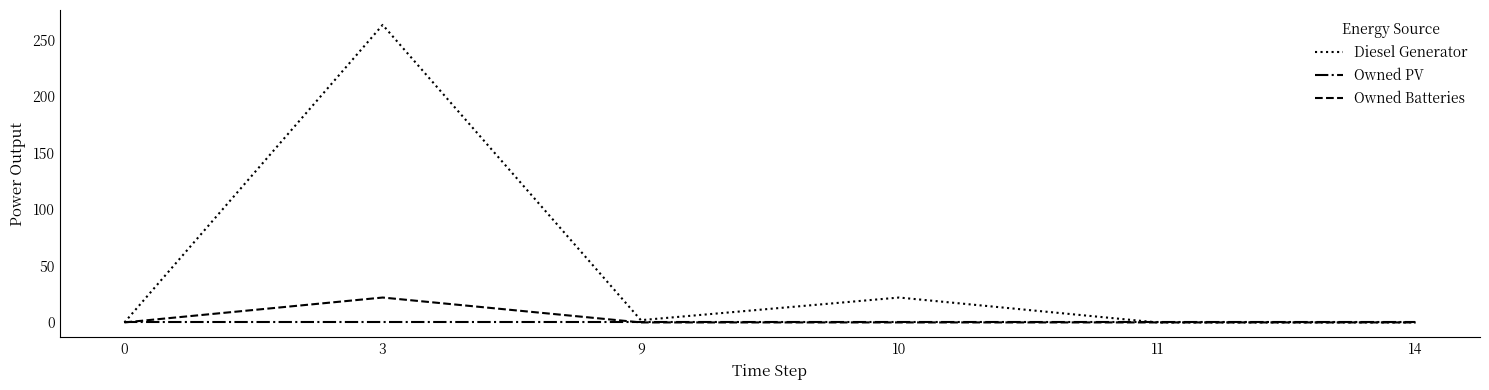

The Owned Batteries series shows 0 at 0. True or false?

True